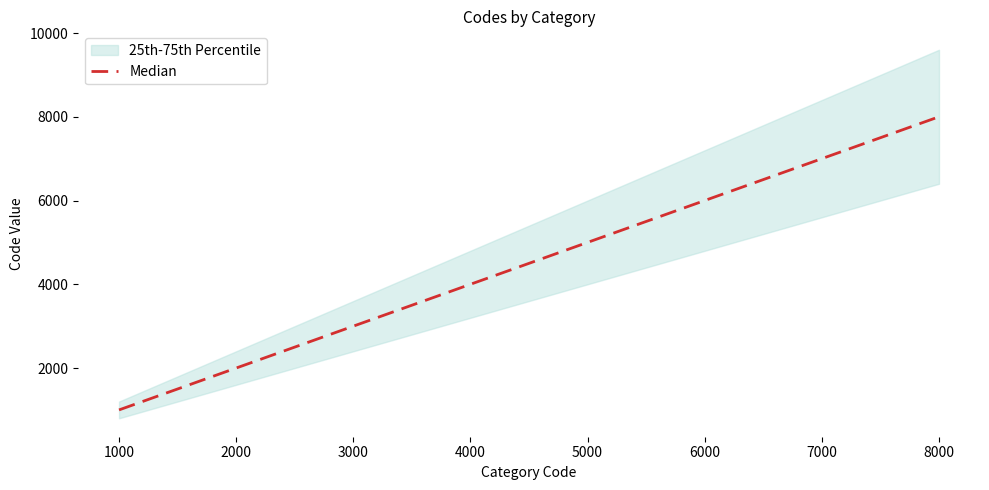

The value at 6000 is 6000. True or false?

True